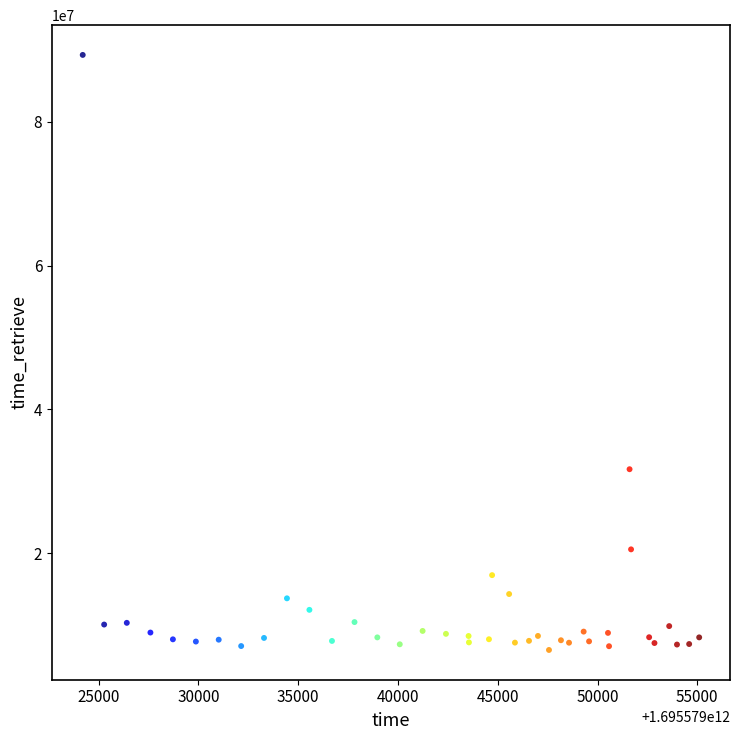

What Y value in the scatter plot is closest to 47918603?

31687370